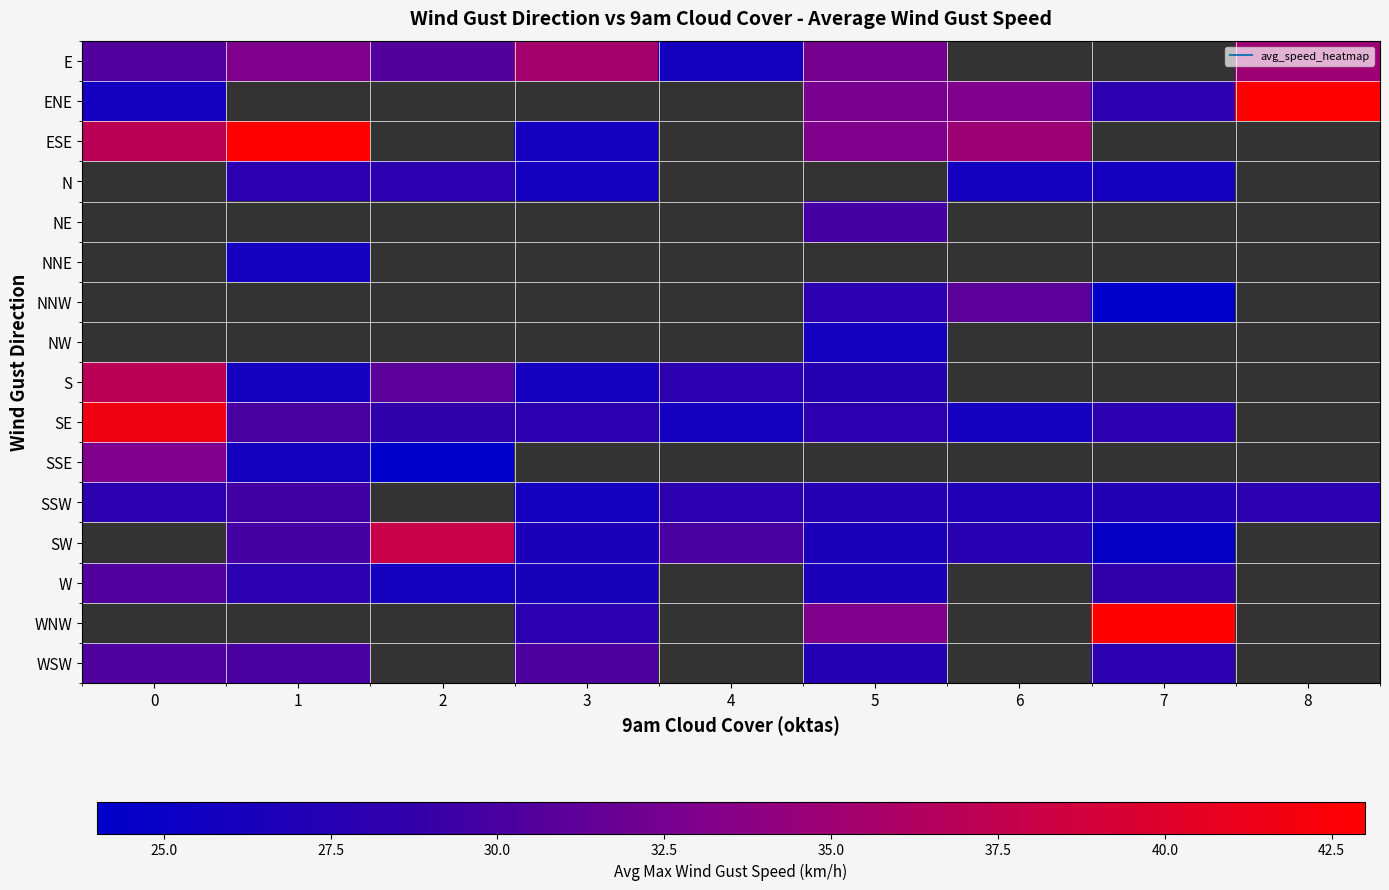

Which category has the lowest value across all series?

7